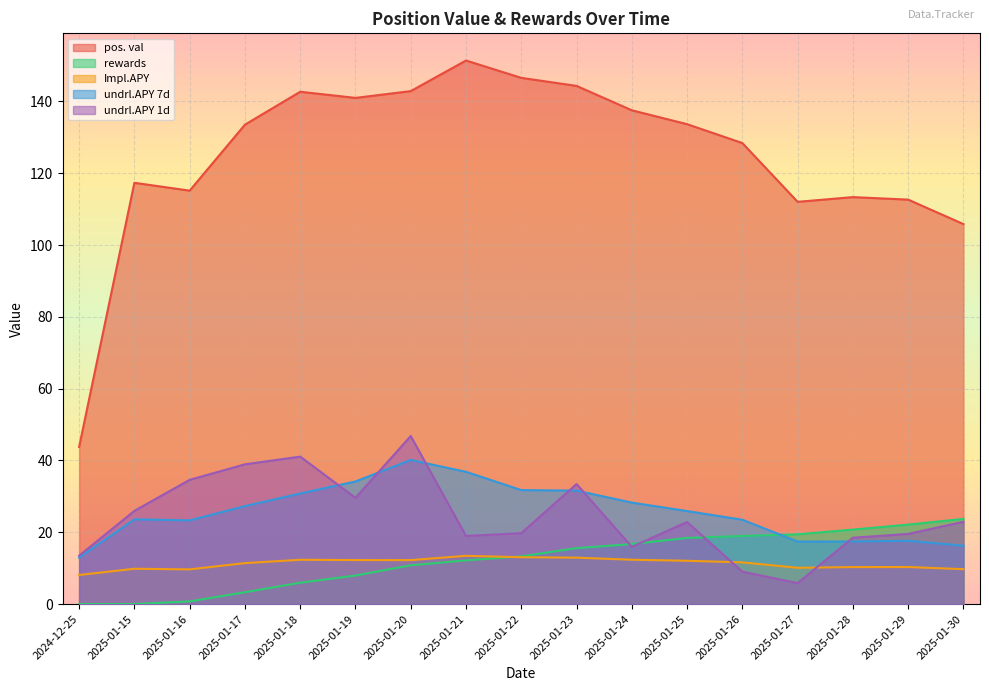

What is the difference between the rewards values at 2025-01-16 and 2025-01-15?

0.7